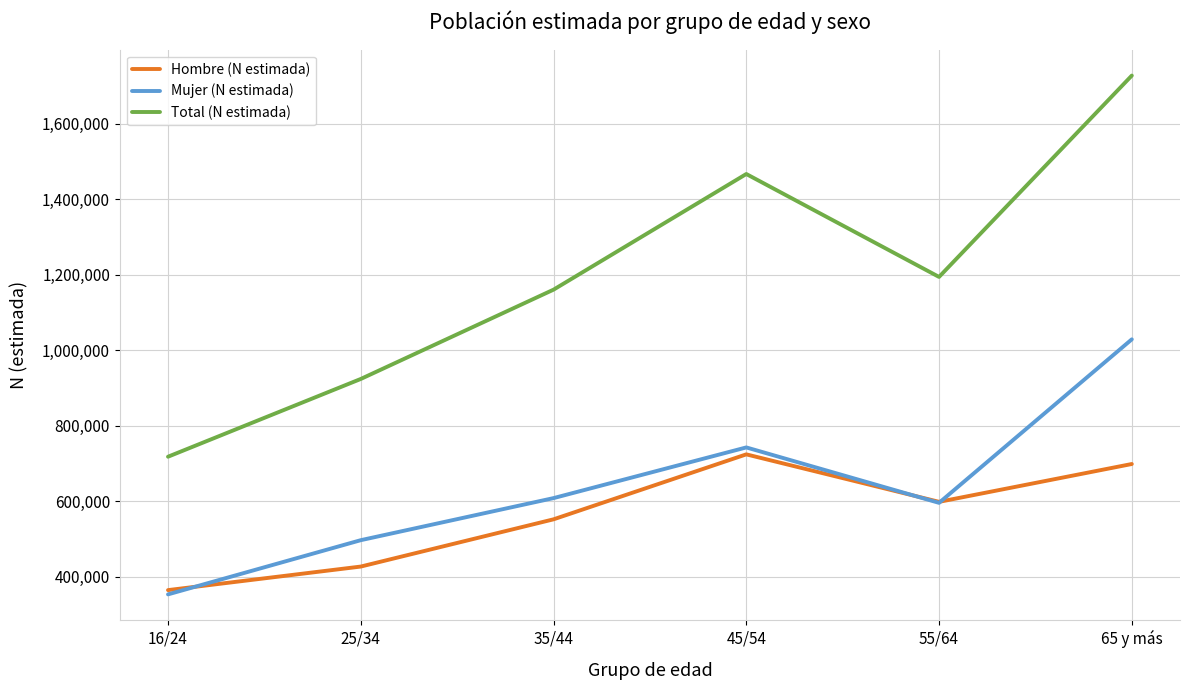

At which label does Hombre (N estimada) reach its minimum?

16/24